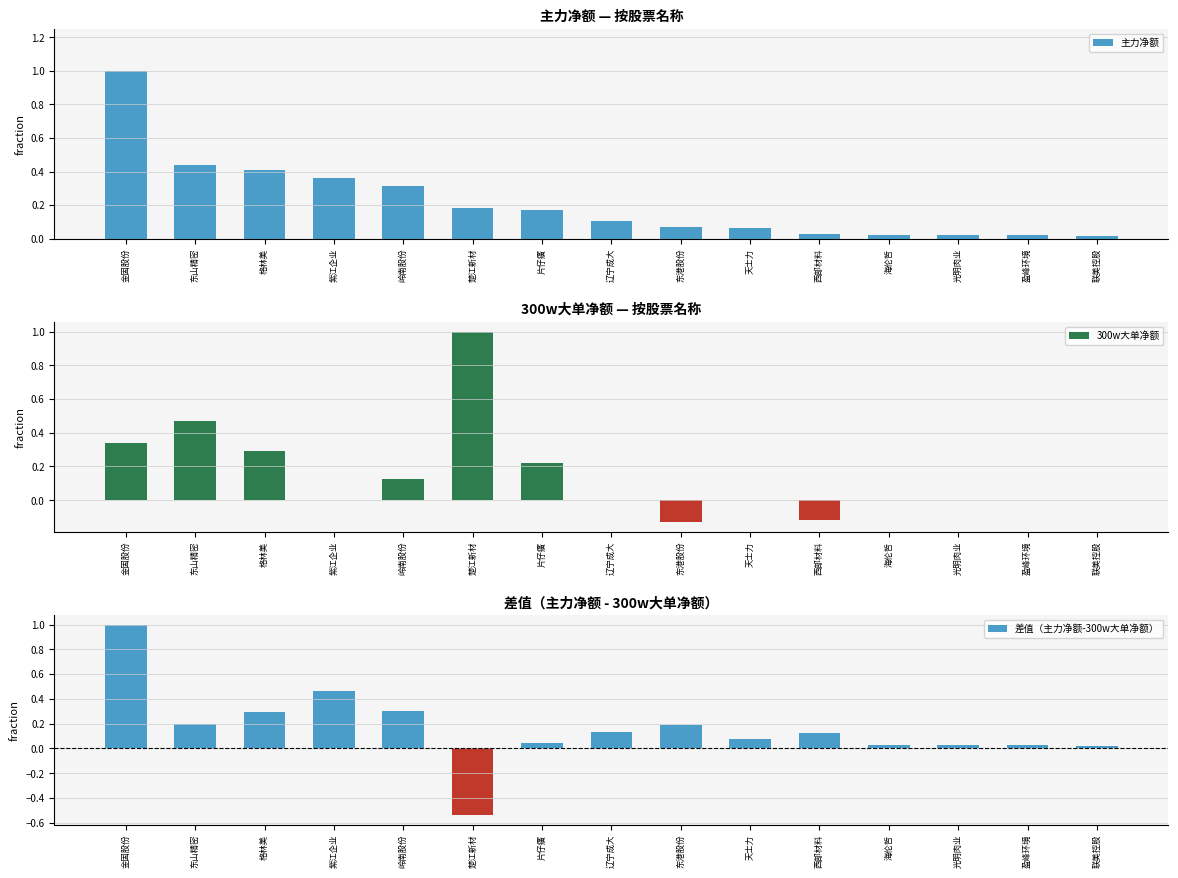

At which label is 差值（主力净额-300w大单净额） closest to 0?

联美控股